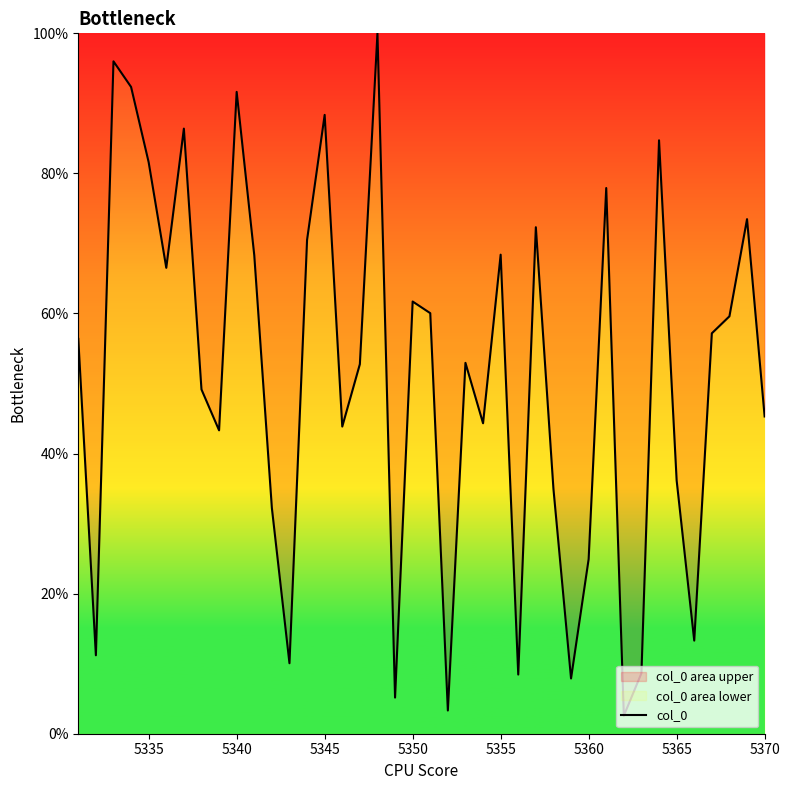

Is it true that the value at 5345 is 88.4?

True